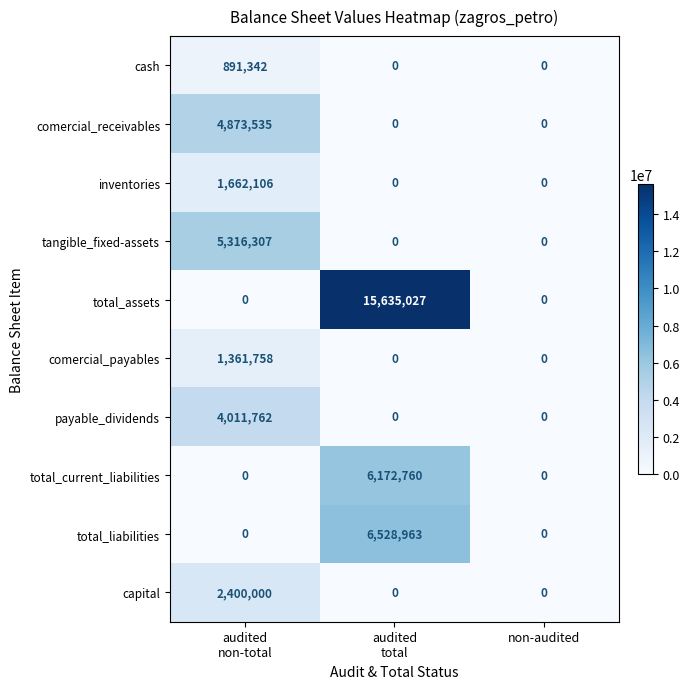

How many distinct data groups are displayed?

10